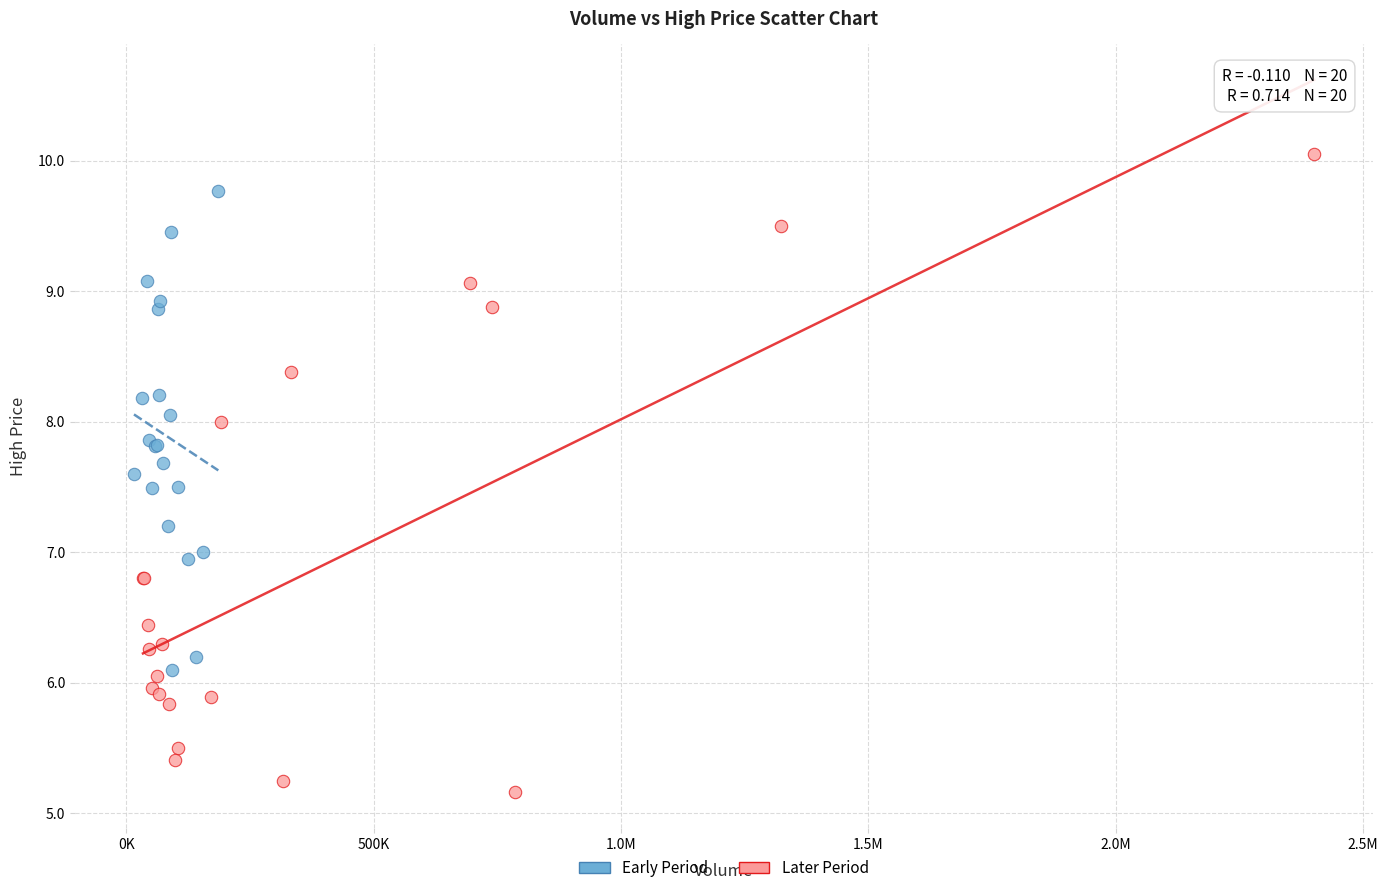

Which series contains the highest Y value?

Later Period